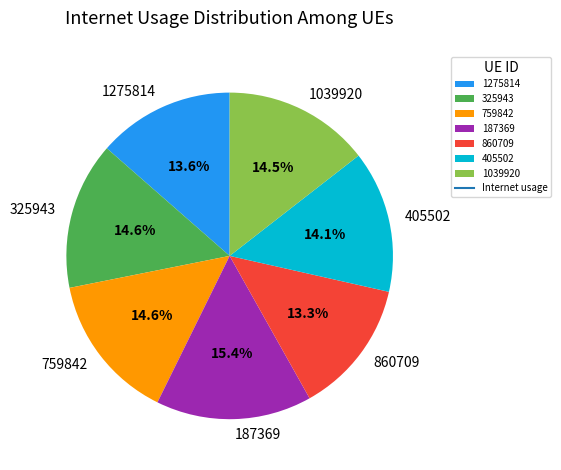

Is 1039920 the majority of the pie?

No